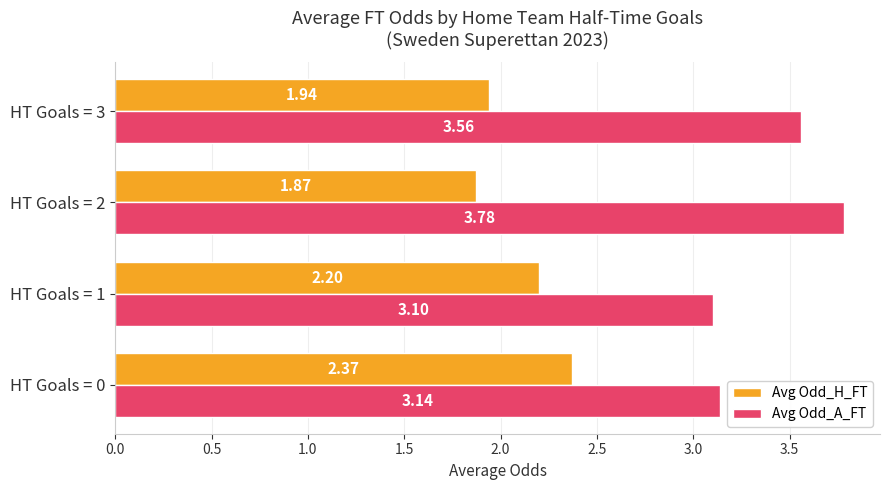

Is the value of Avg Odd_H_FT at HT Goals = 3 greater than the value of Avg Odd_A_FT at HT Goals = 2?

No